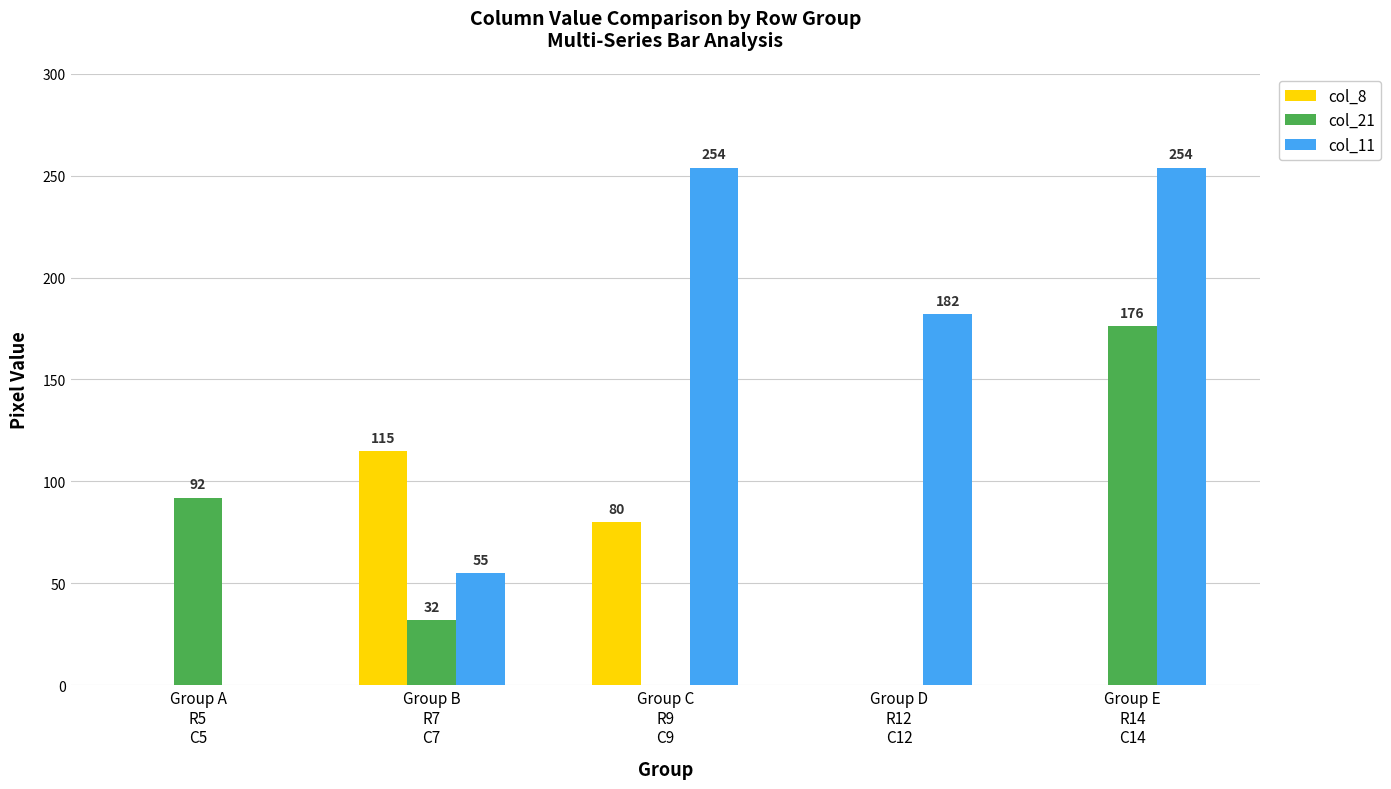

What are all the series names shown in the legend?

col_8, col_21, col_11